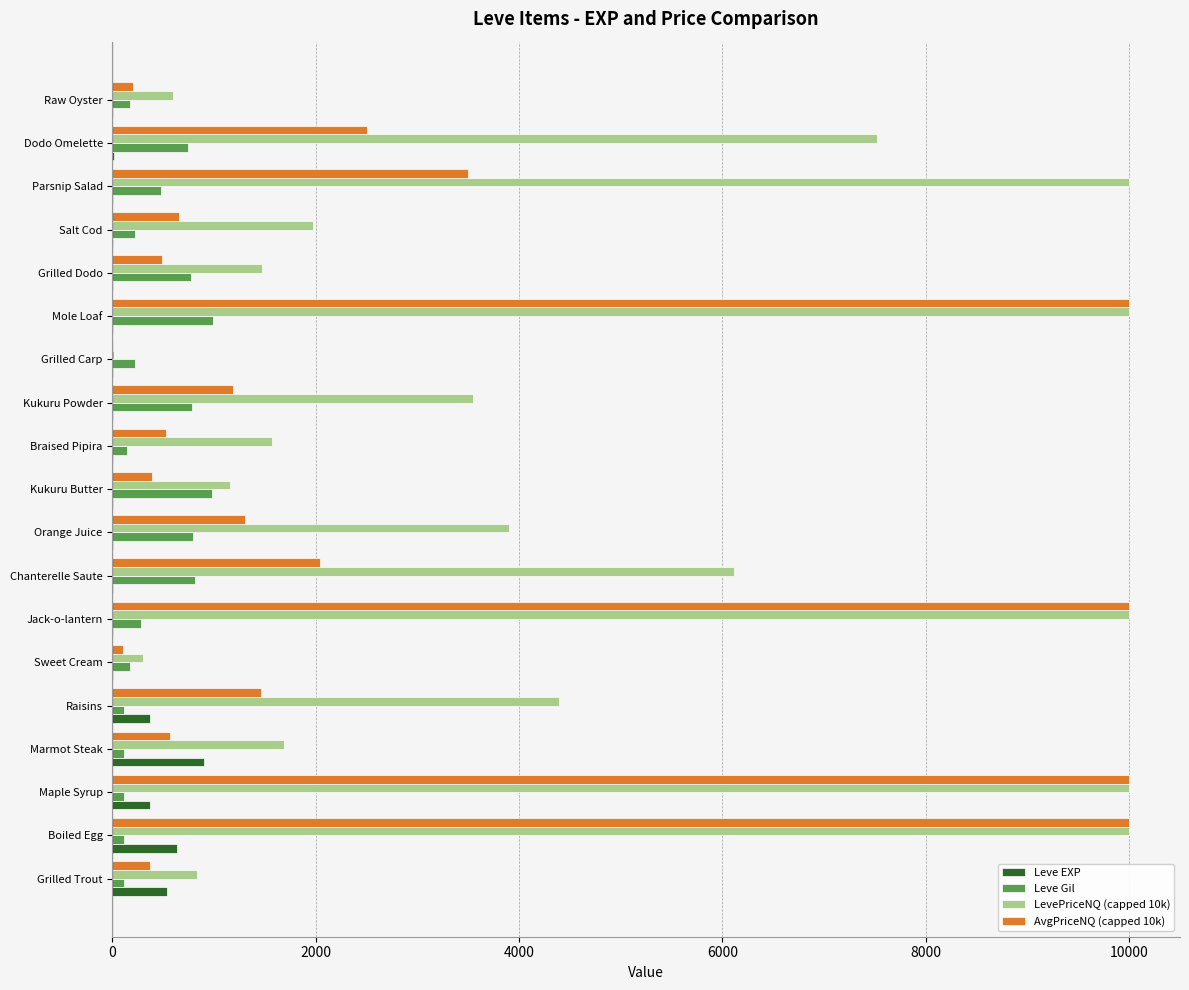

What is the greatest value displayed?

10000